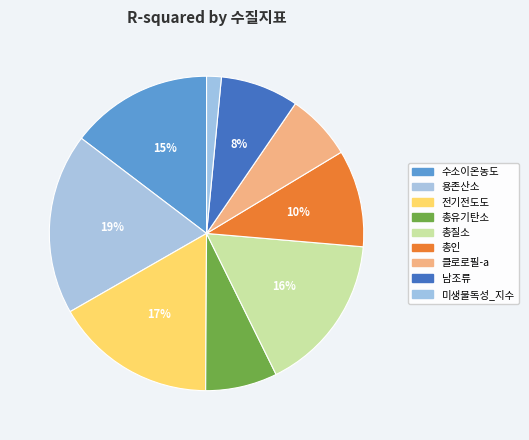

To the nearest percent, what is the average slice percentage?

11%